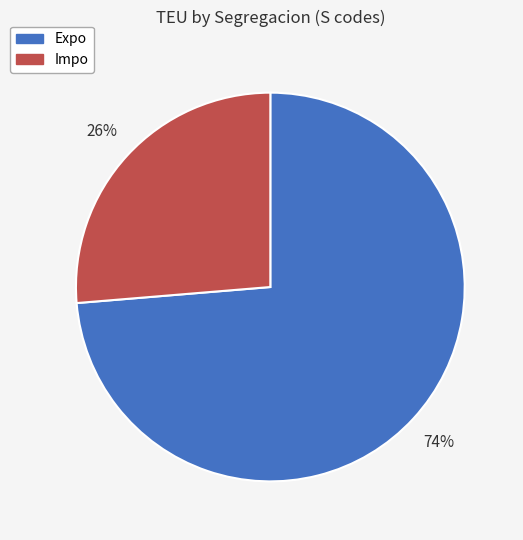

To the nearest percent, what is the average slice percentage?

50%